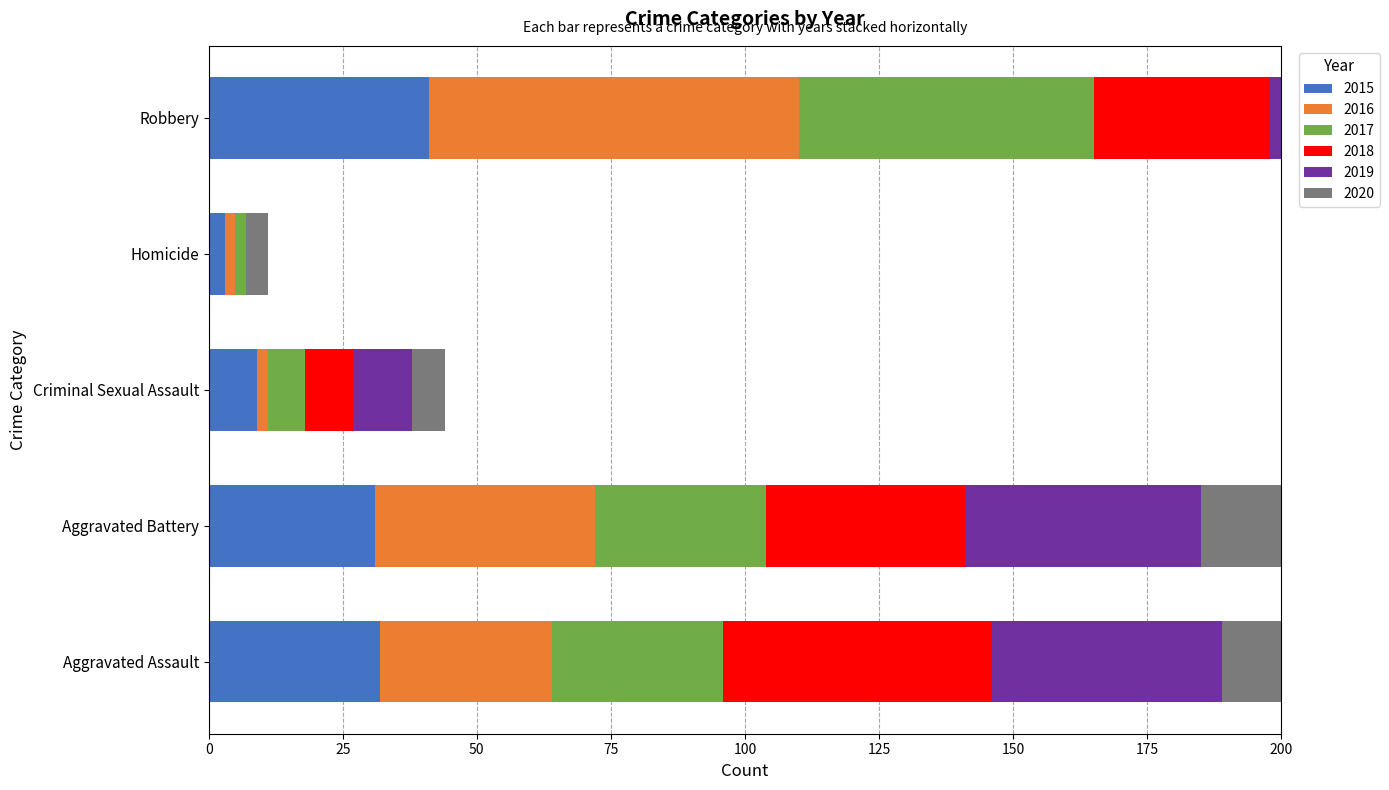

Which category has the highest value in the 2017 series?

Robbery